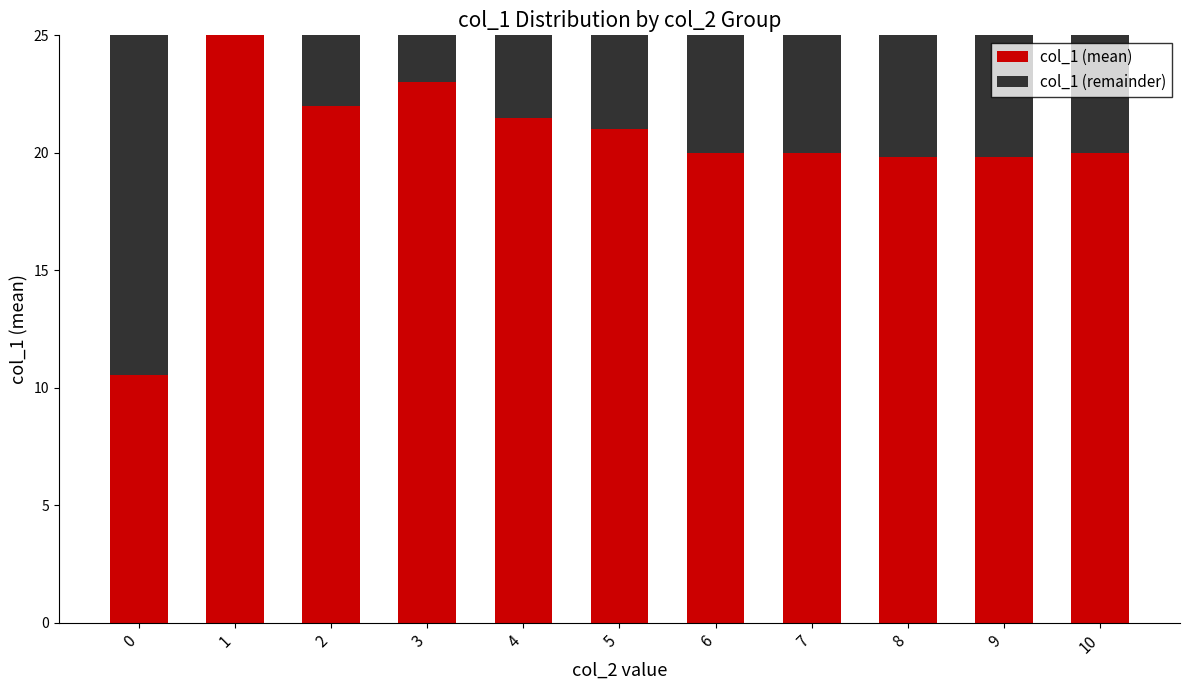

What is the total value across all series at 6?

25.0